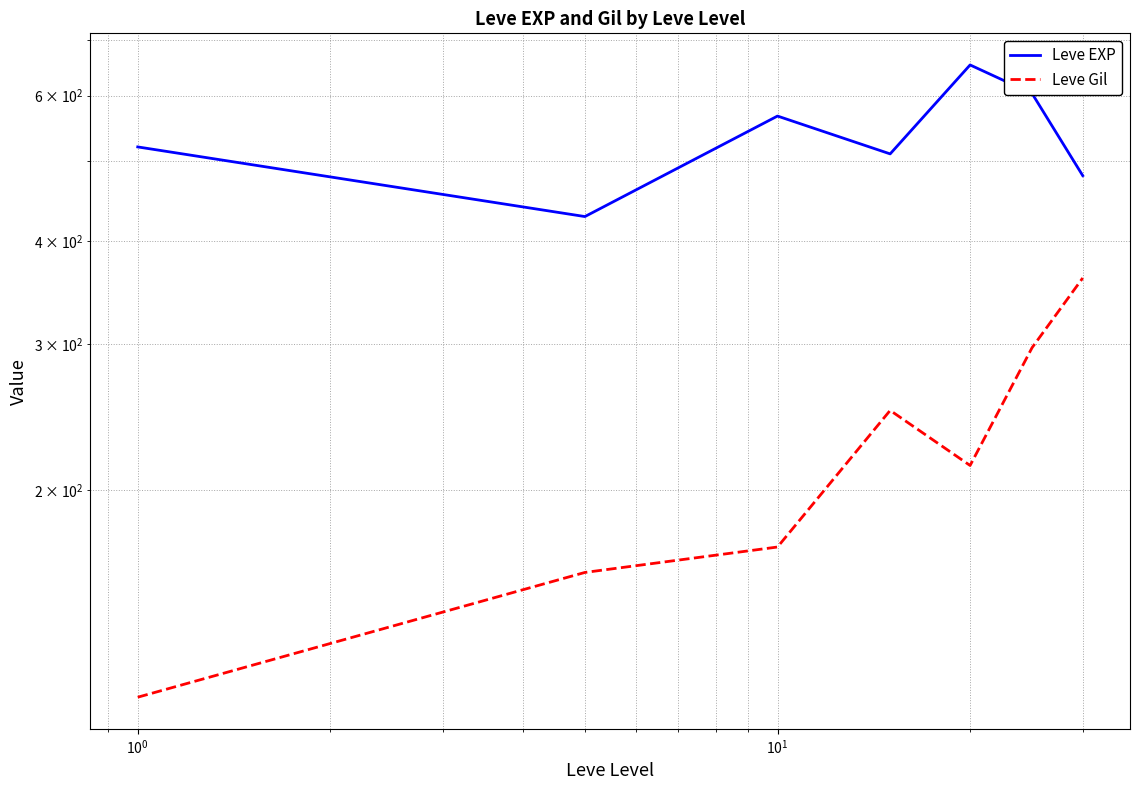

Read the Leve EXP value at 6.

480.0